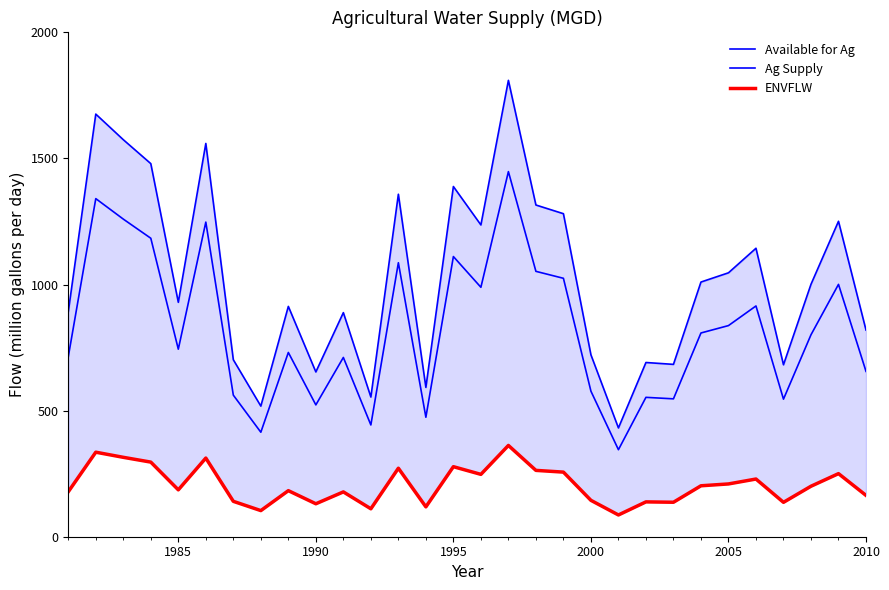

Rank the series by their average value, from lowest to highest.

ENVFLW, Available for Ag, Ag Supply